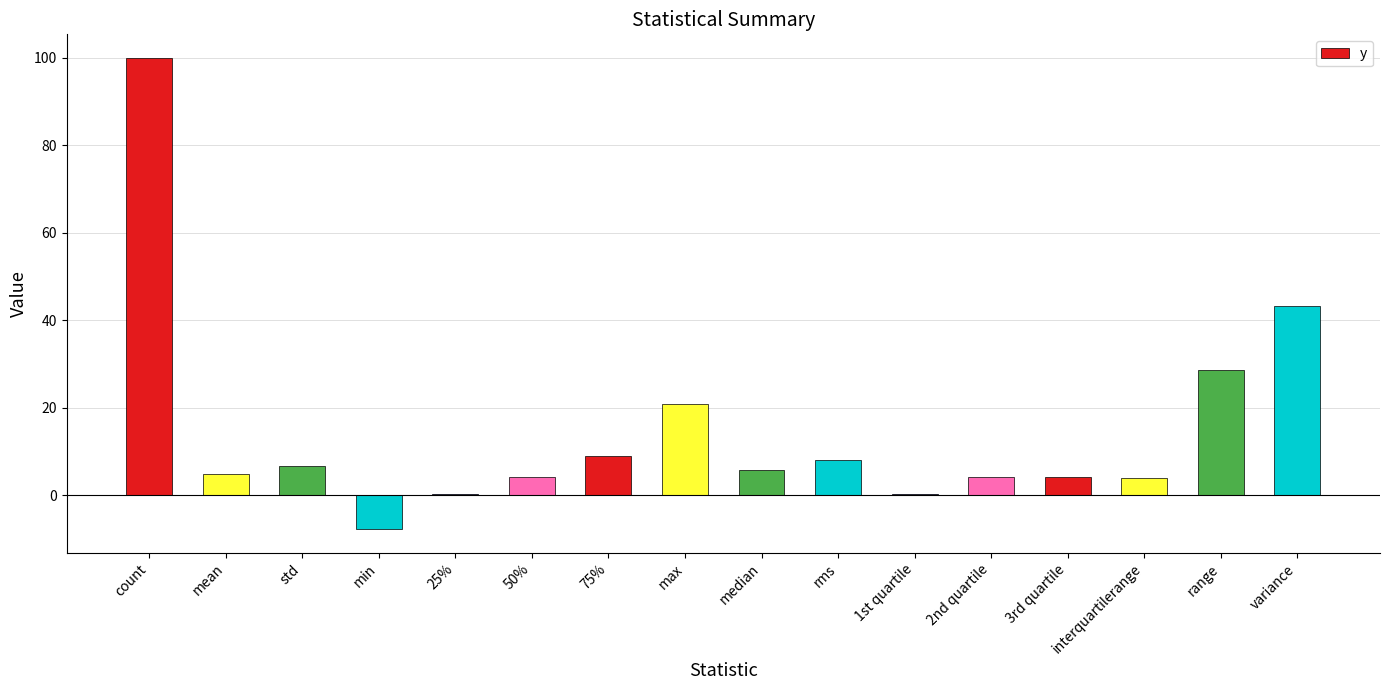

What value does the data have at median?

5.7